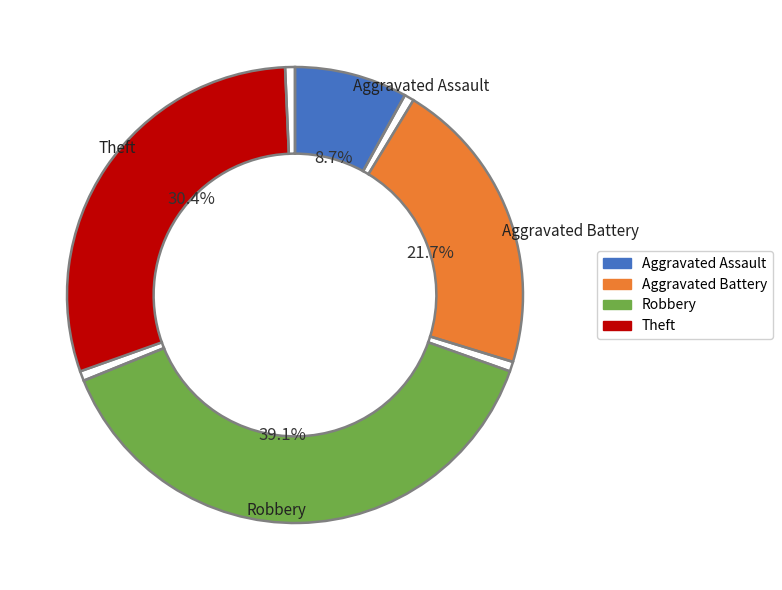

To the nearest percent, what is the average slice percentage?

25%